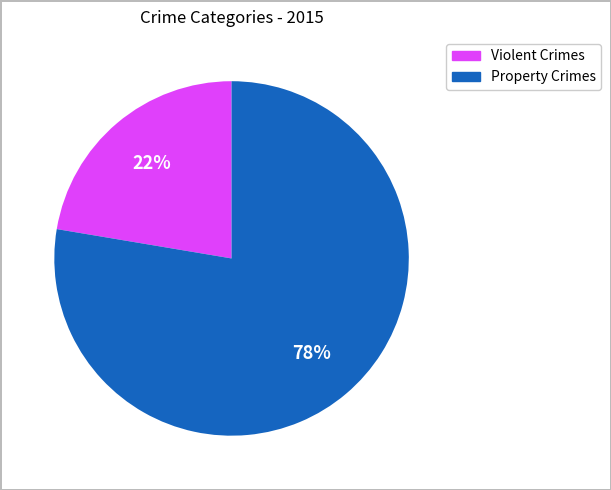

Does any single category account for the majority?

Yes